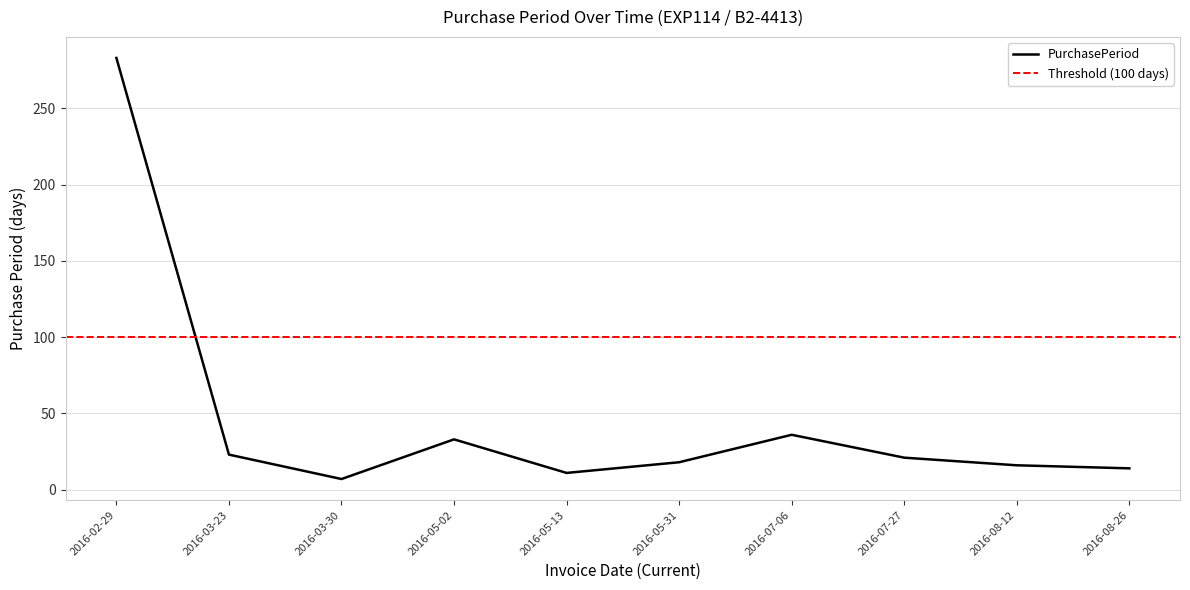

What is the label of the 9th point from the left?

2016-08-12